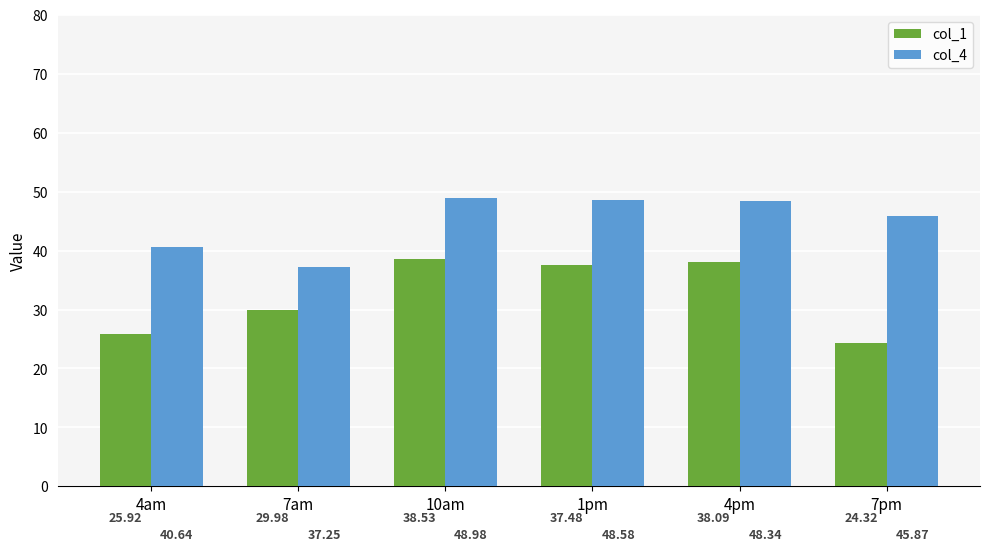

What is the approximate value of col_1 at 7pm?

24.3